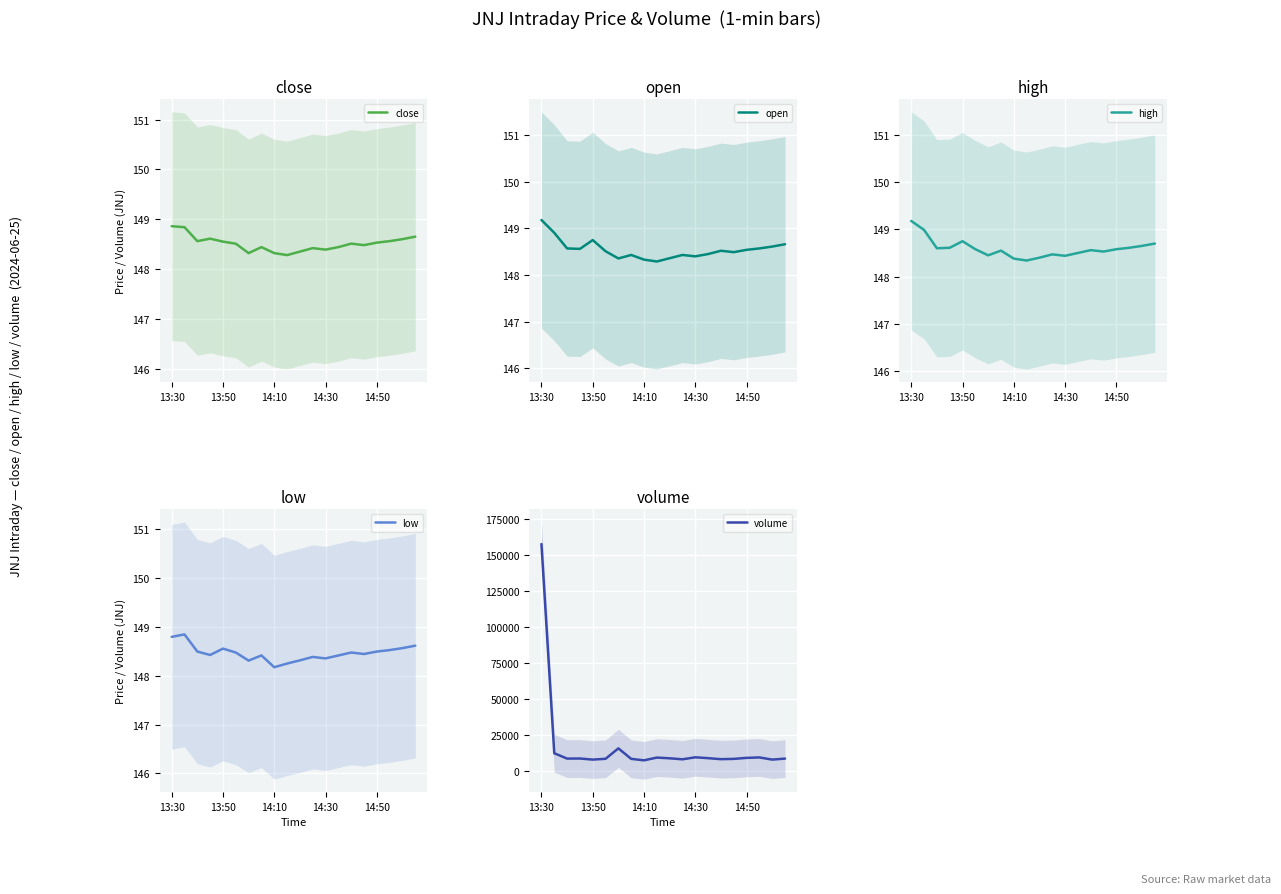

True or false: close has more than 2 interior local peaks.

True